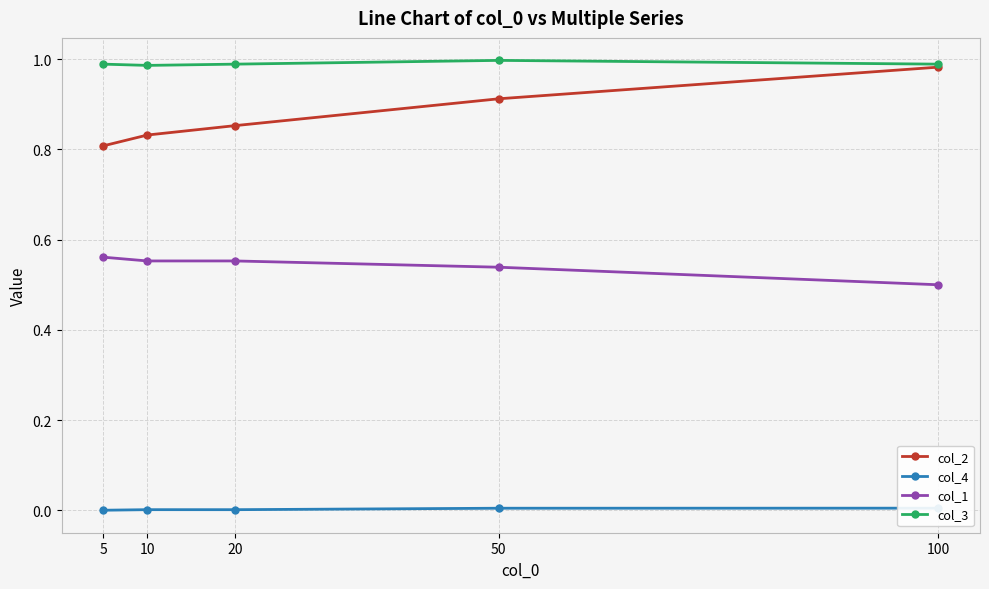

True or false: col_2 and col_1 cross at least once.

False